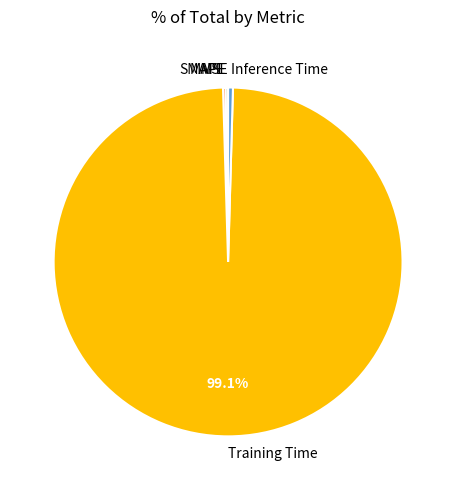

Is there a majority slice in this chart?

Yes